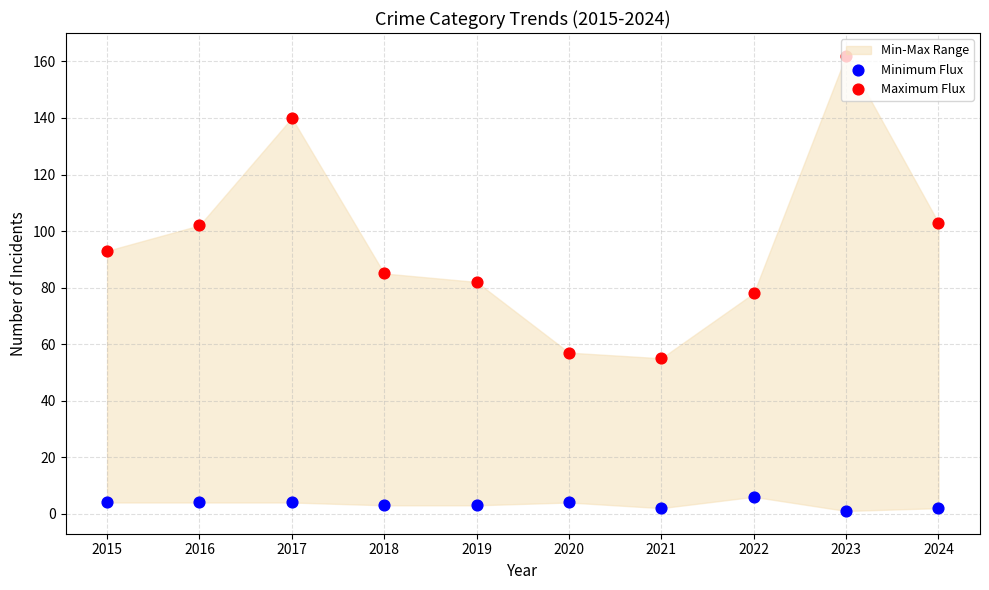

Which series has the largest total across all categories?

Maximum Flux